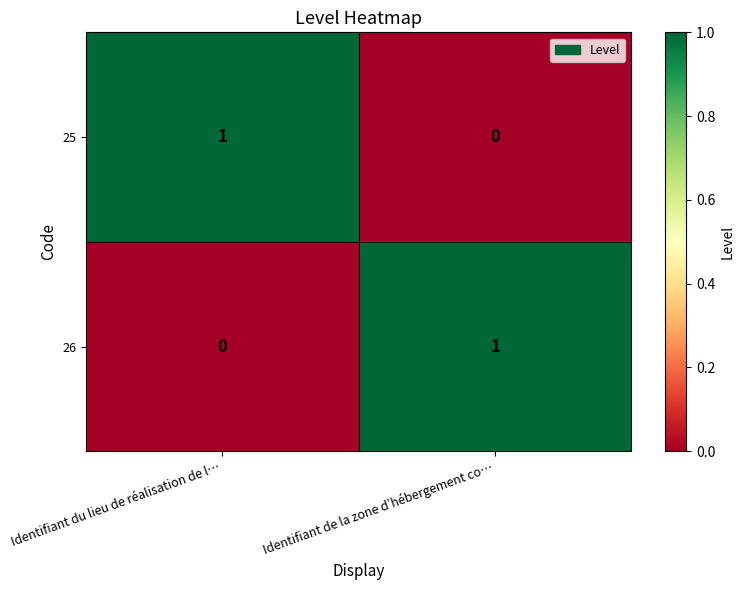

Is the value of 26 at Identifiant du lieu de réalisation de l… greater than the value of 25 at Identifiant du lieu de réalisation de l…?

No